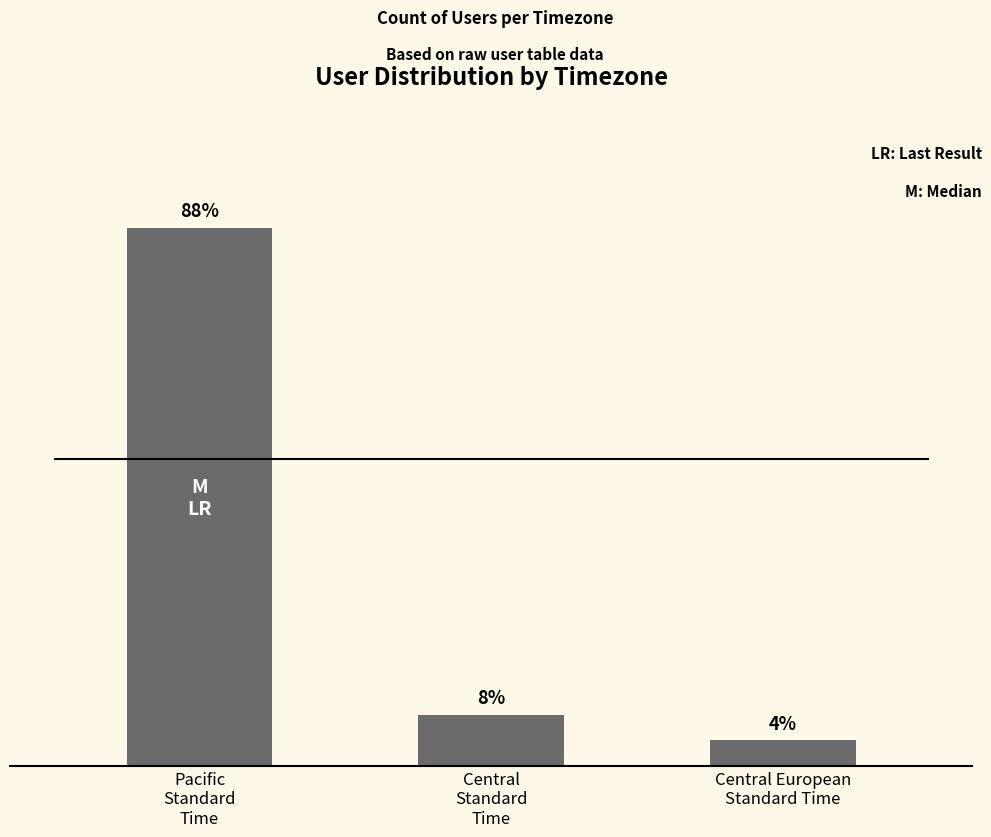

Which label corresponds to the smallest value in the chart?

Central European
Standard Time